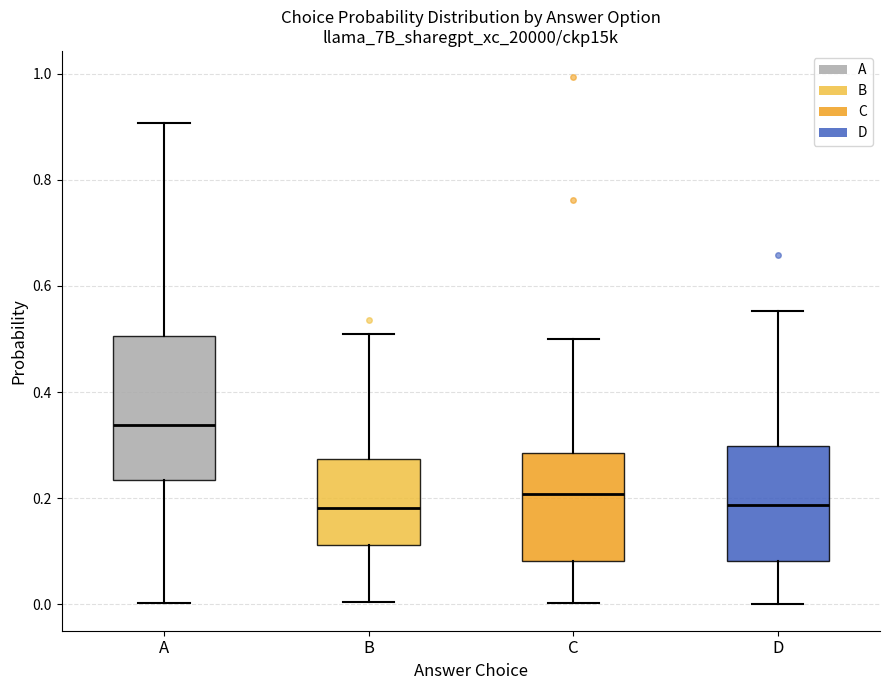

Reading left to right, read every box against the y-axis: the position of its median line, the range the box covers, and the ends of its whiskers. The values are not printed on the chart, so give them approximately, as read against the axis.

A: median 0.34, box 0.24 to 0.50, whiskers 0.00 to 0.90
B: median 0.18, box 0.12 to 0.28, whiskers 0.00 to 0.50
C: median 0.20, box 0.08 to 0.28, whiskers 0.00 to 0.50
D: median 0.18, box 0.08 to 0.30, whiskers 0.00 to 0.56